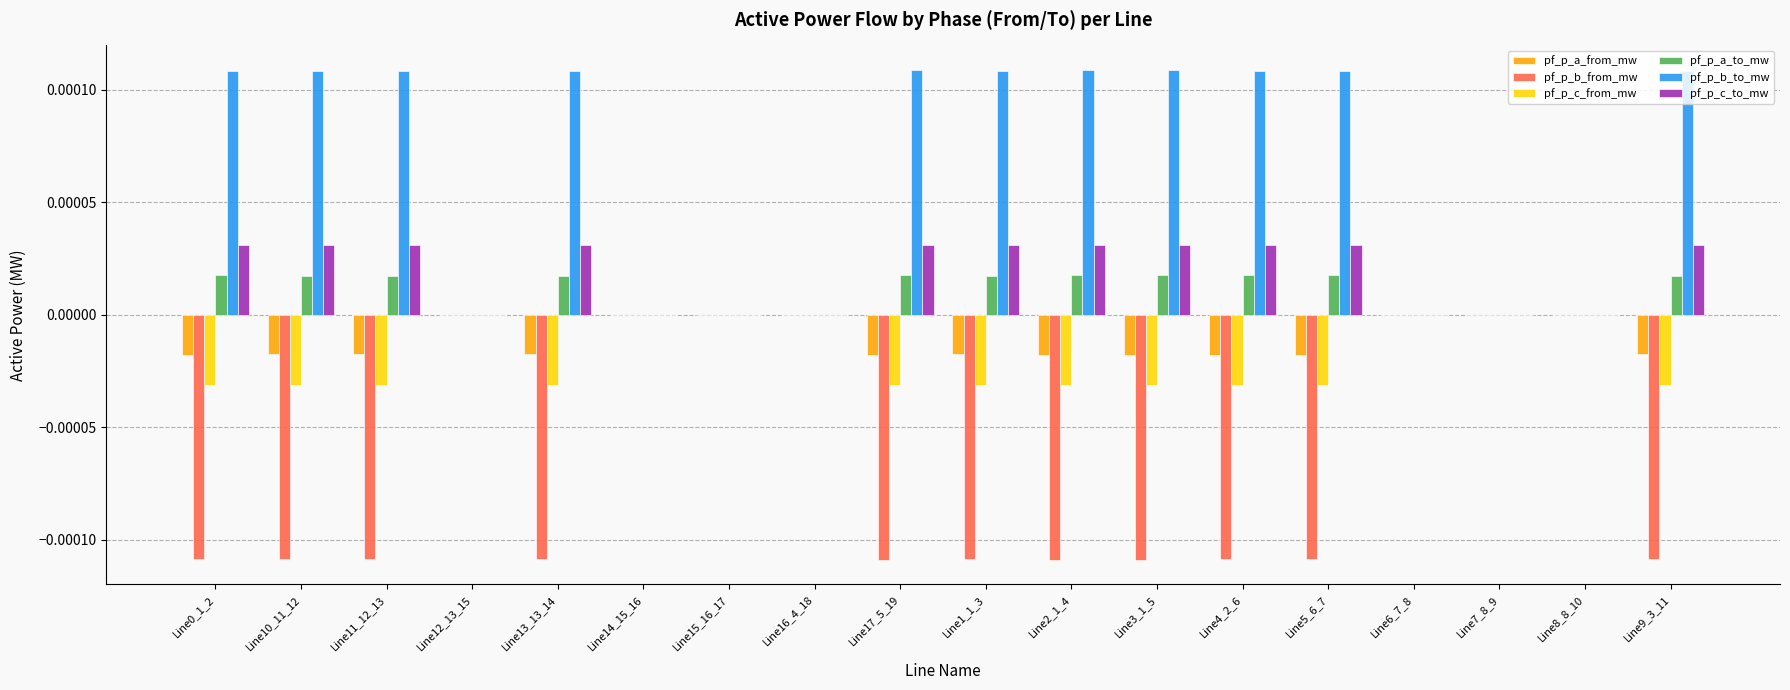

Which series has the largest total across all categories?

pf_p_b_to_mw